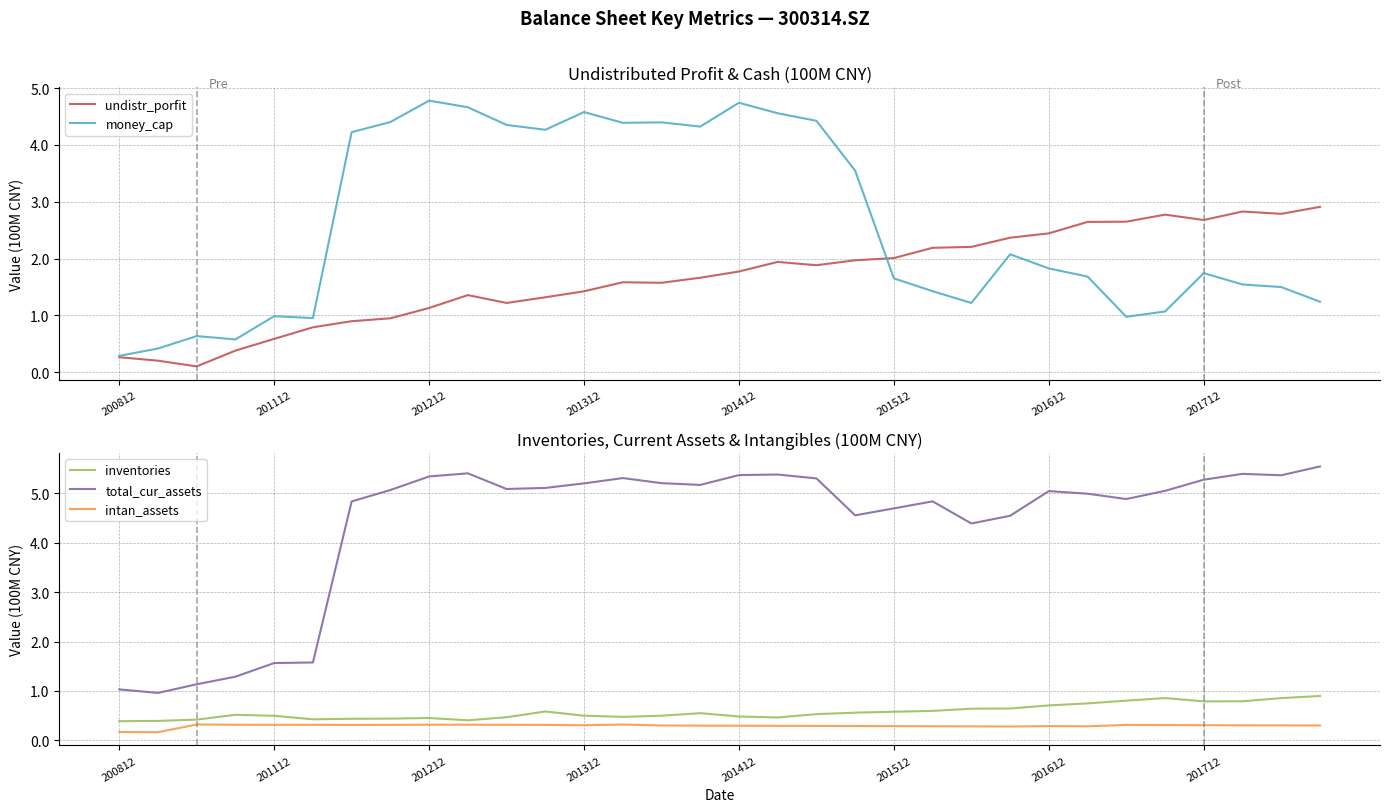

What is the highest value of the money_cap series?

4.8